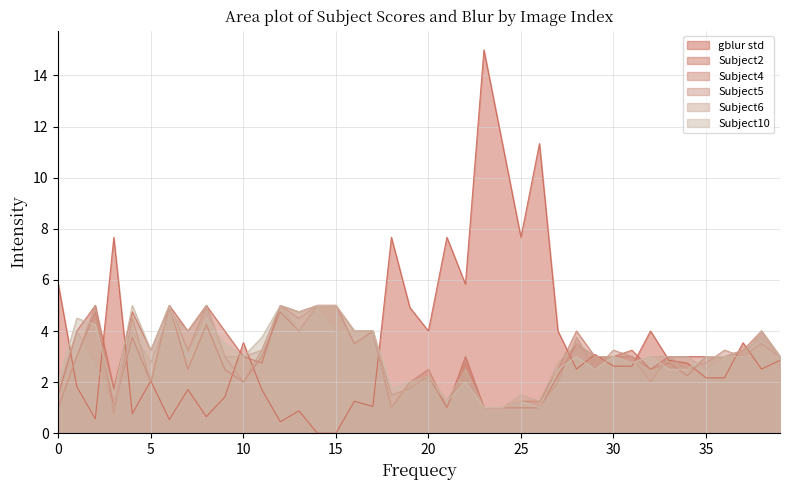

Reading left to right, list all the values displayed in this chart.

gblur std: 5.8	1.8	0.6	7.7	0.8	2.1	0.5	1.7	0.6	1.4	3.5	1.7	0.4	0.9	0.0	0.0	1.2	1.0	7.7	4.9	4.0	7.7	5.8	15.0	11.3	7.7	11.3	4.0	2.5	3.1	2.6	2.6	4.0	2.9	2.7	2.2	2.2	3.5	2.5	2.9
Subject2: 1.5	4.0	5.0	1.8	4.8	3.2	5.0	4.0	5.0	4.0	3.0	2.8	5.0	4.8	5.0	5.0	4.0	4.0	1.0	2.0	2.2	1.0	3.0	1.0	1.0	1.0	1.0	2.2	3.5	3.0	3.0	3.2	2.5	3.0	3.0	3.0	3.0	3.0	4.0	3.0
Subject4: 1.0	3.0	4.8	1.0	3.8	2.0	5.0	2.5	4.2	2.5	2.0	3.0	4.8	4.0	5.0	5.0	3.5	4.0	1.0	2.0	2.5	1.0	2.8	1.0	1.0	1.2	1.2	2.5	4.0	3.0	3.0	3.0	2.5	2.8	2.2	3.0	3.0	3.2	4.0	3.0
Subject5: 1.0	3.0	5.0	0.8	4.5	2.0	5.0	3.2	5.0	3.0	2.0	3.2	5.0	4.5	5.0	5.0	3.5	4.0	1.5	1.8	2.2	1.2	2.5	1.0	1.0	1.0	1.0	2.0	3.8	2.5	3.2	3.0	2.0	3.0	2.5	2.8	3.2	3.0	3.5	3.0
Subject6: 1.8	4.0	2.8	1.0	4.0	2.8	4.8	4.0	5.0	3.0	3.0	3.2	5.0	4.0	5.0	4.0	4.0	4.0	1.0	2.0	2.0	1.2	2.5	1.0	1.0	1.5	1.2	2.8	3.5	3.0	3.0	2.8	3.0	3.0	3.0	2.5	3.0	3.2	3.8	3.0
Subject10: 2.0	4.5	4.2	1.5	5.0	3.2	5.0	3.0	4.5	3.5	3.0	3.8	5.0	4.8	5.0	5.0	4.0	4.0	1.8	2.0	2.2	1.2	2.0	1.0	1.0	1.2	1.0	2.5	3.0	2.5	3.0	2.8	3.0	2.5	2.5	3.0	3.0	3.0	4.0	3.0